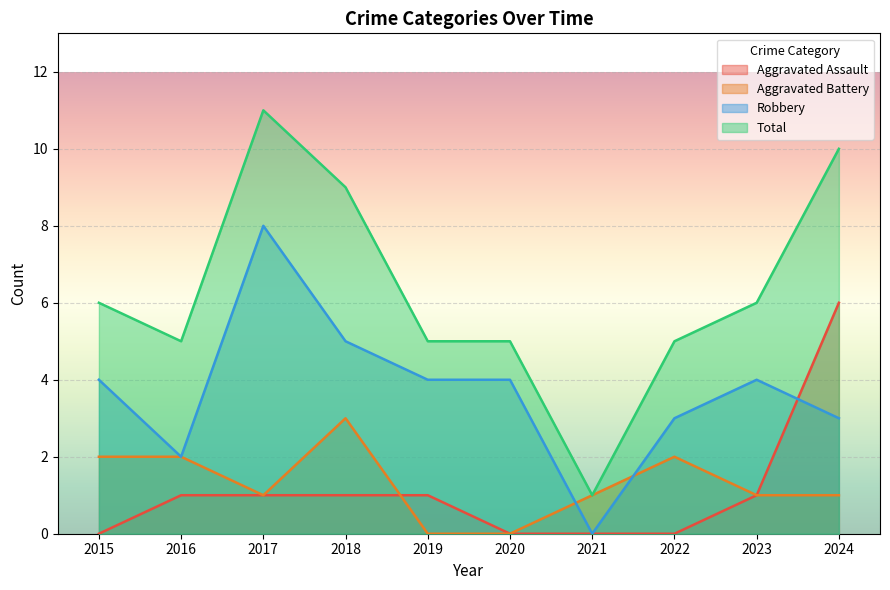

True or false: Aggravated Assault has a value of 1 at 2017.

True